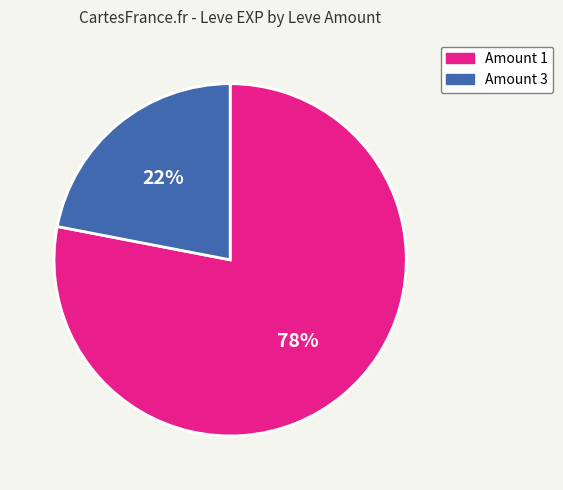

To the nearest percent, what is the average slice percentage?

50%